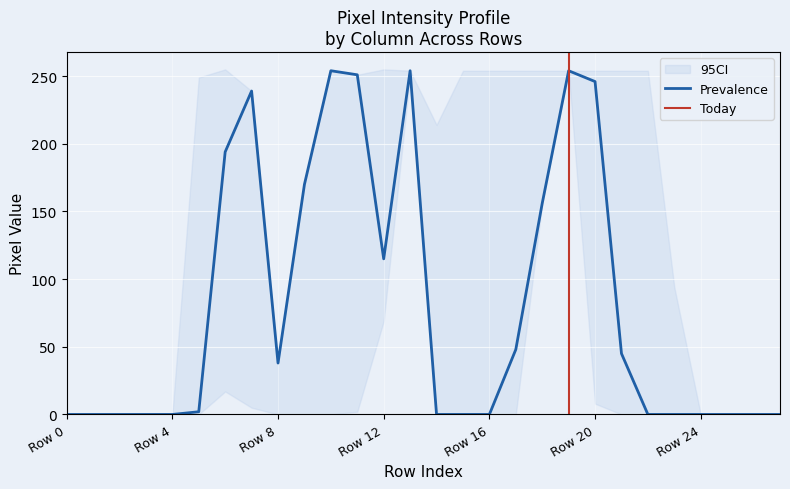

How many categories are shown in the chart?

28